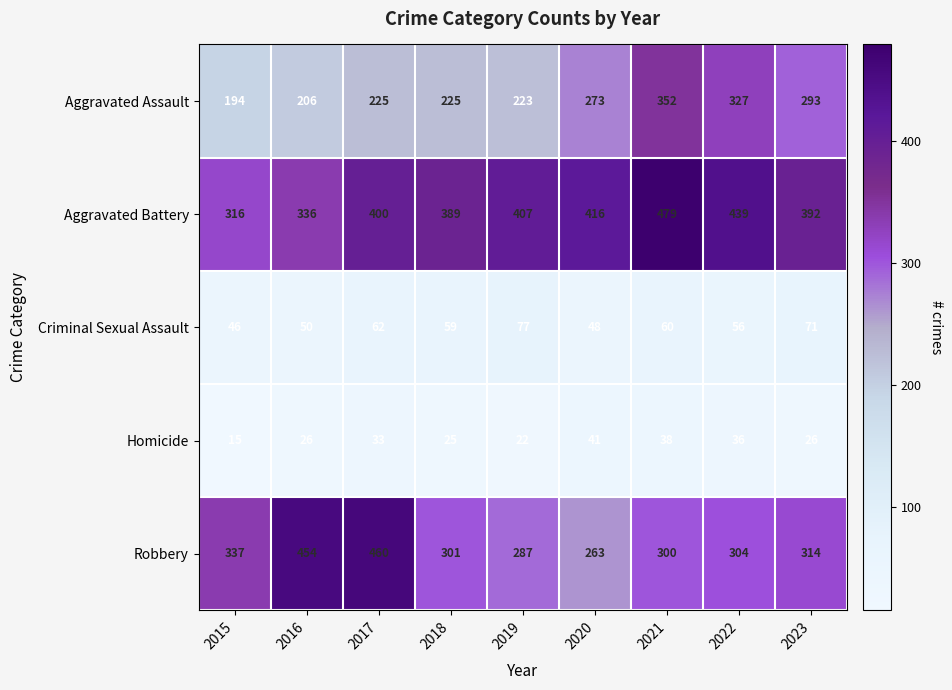

Count the number of categories in the chart.

9